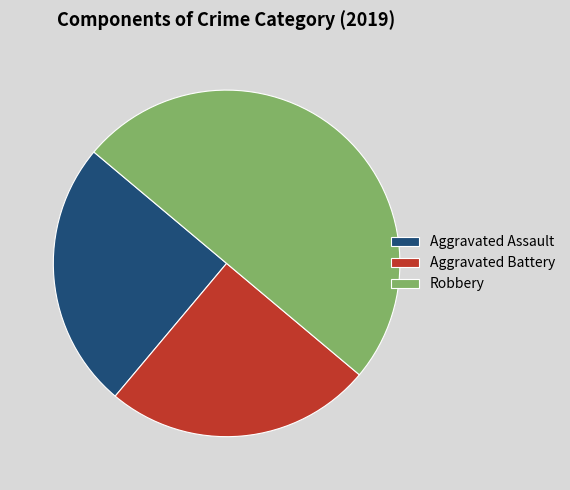

Does Aggravated Assault represent more than half of the total?

No